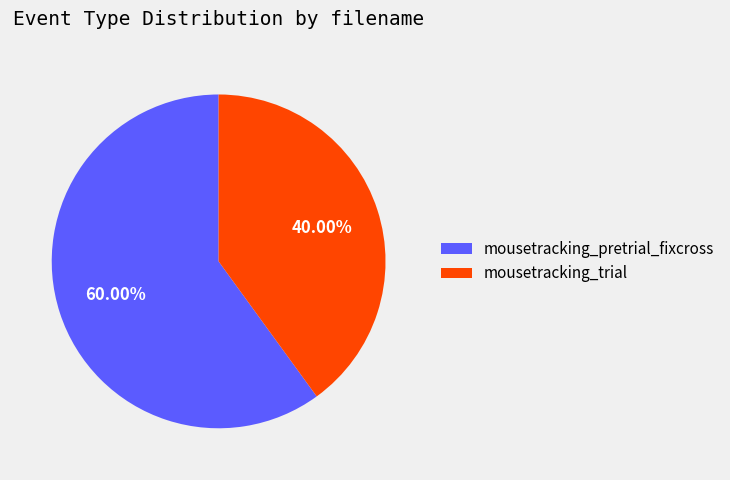

Between mousetracking_pretrial_fixcross and mousetracking_trial, which is larger?

mousetracking_pretrial_fixcross